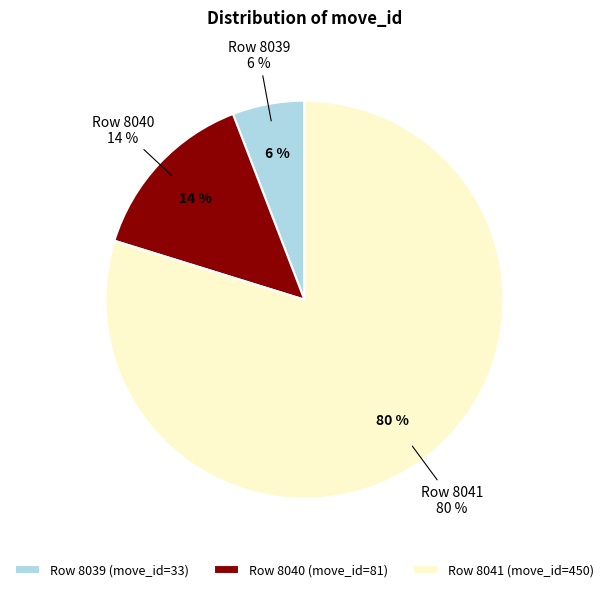

Between 8039 and 8040, which is larger?

8040